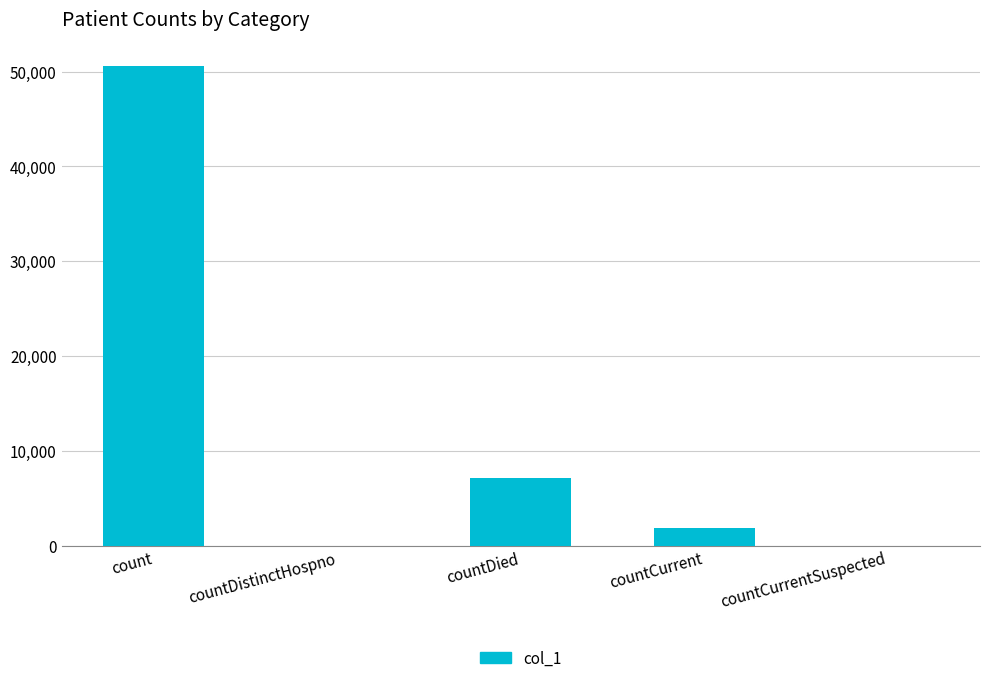

Which category has the highest value across all series?

count